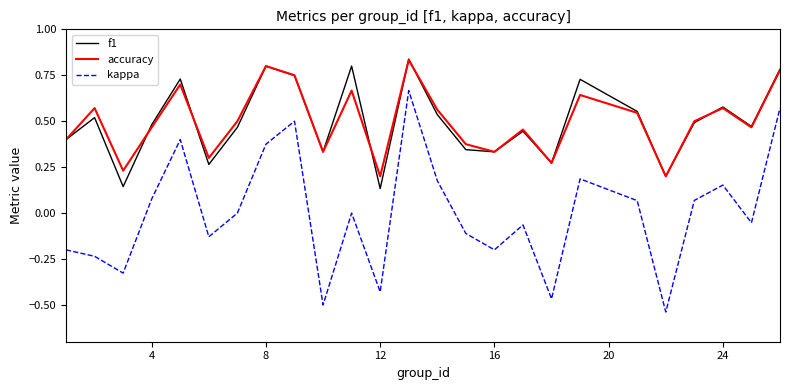

True or false: accuracy and kappa intersect in this chart.

False